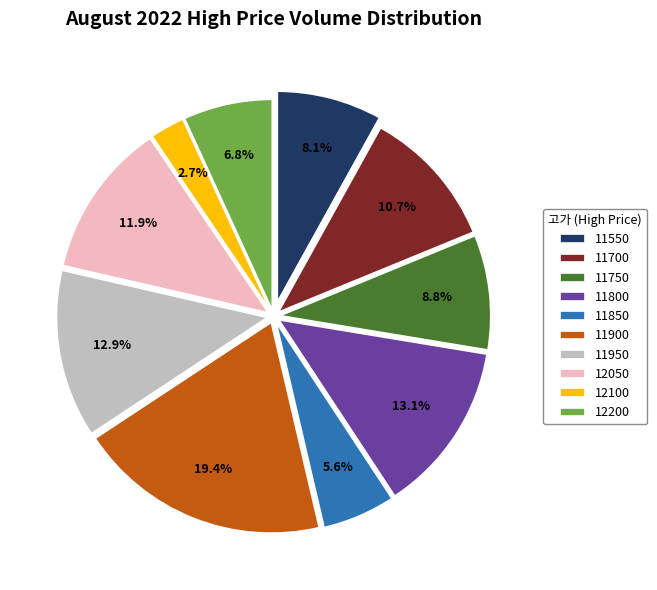

What percentage do 11750 and 11800 together represent?

21.9%